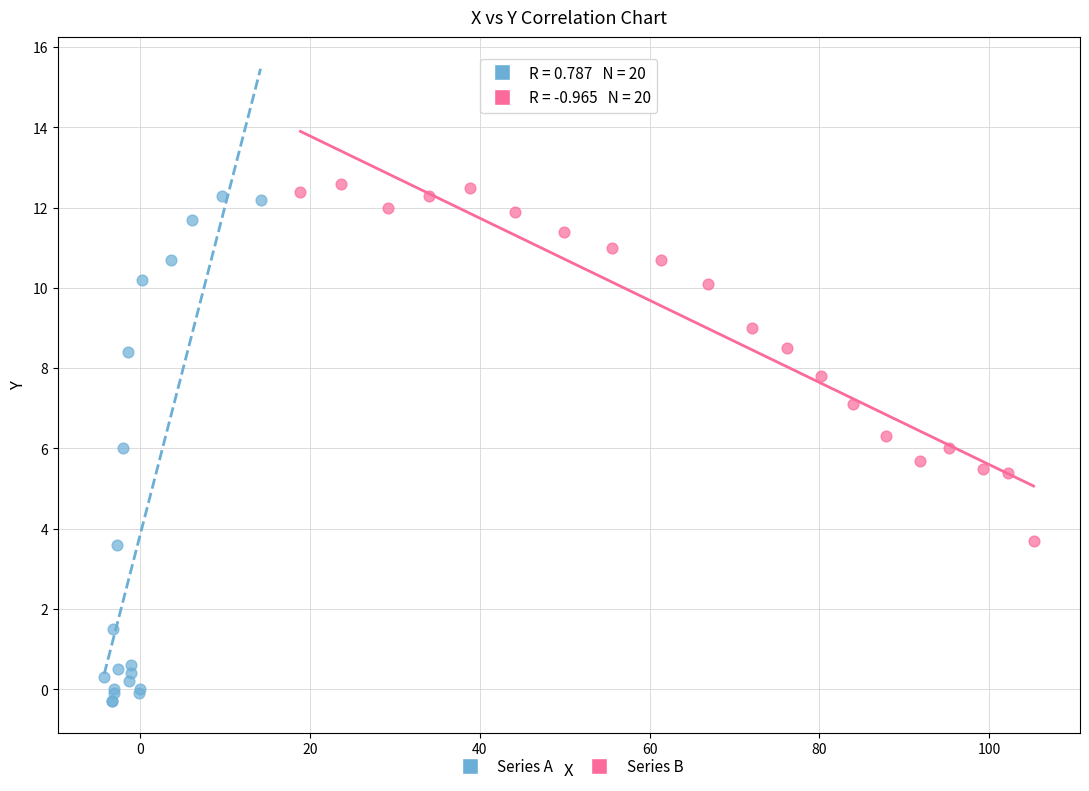

Which series has the largest Y range (max minus min)?

Series A